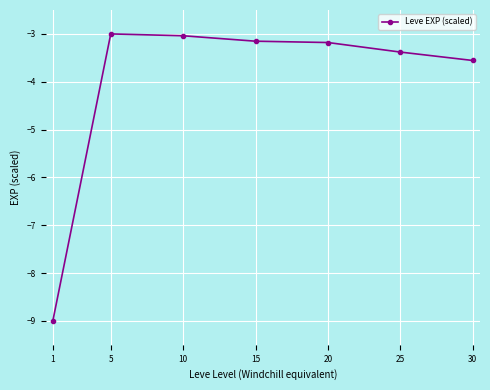

The chart shows a value of -1.3 at 10. True or false?

False